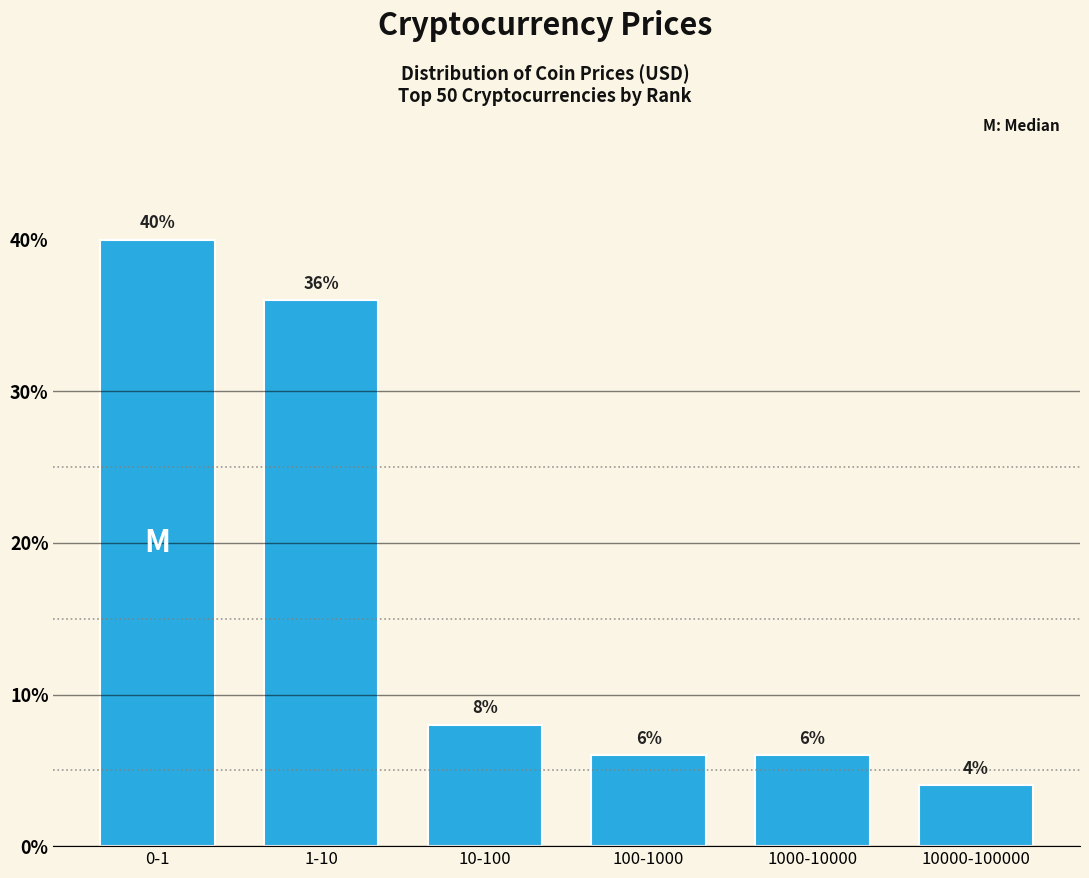

Reading right to left, what are all the values shown in this chart?

10000-100000=4	1000-10000=6	100-1000=6	10-100=8	1-10=36	0-1=40